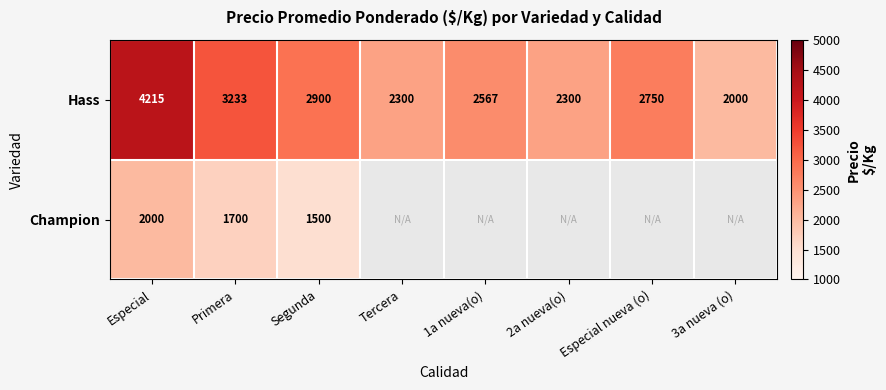

Is the value of Champion at Especial greater than the value of Hass at Especial nueva (o)?

No